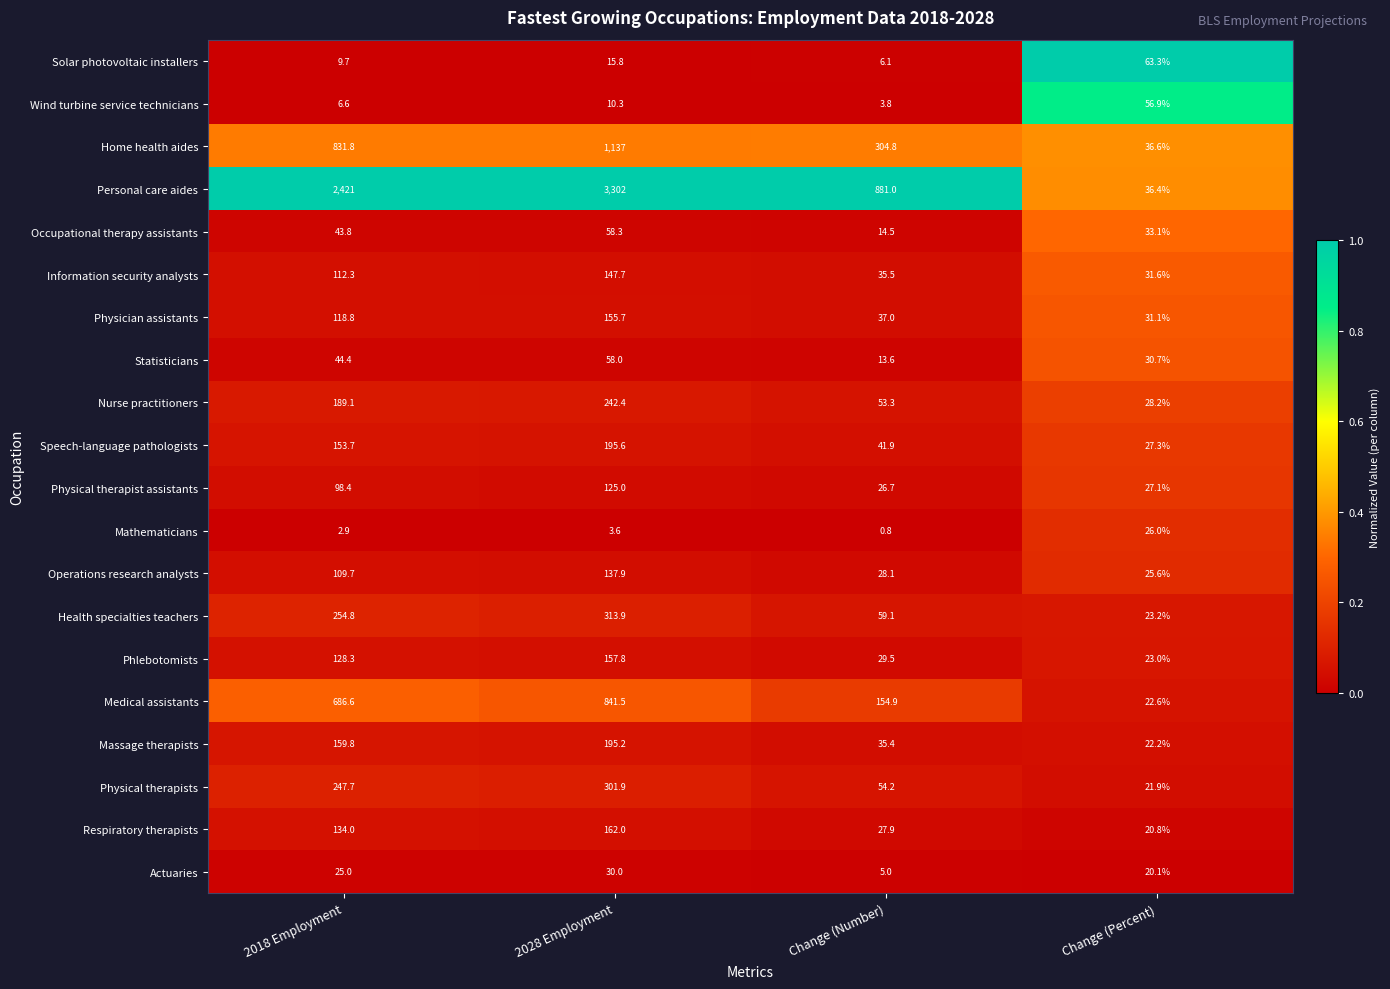

At which label does Solar photovoltaic installers first exceed 15?

2028 Employment